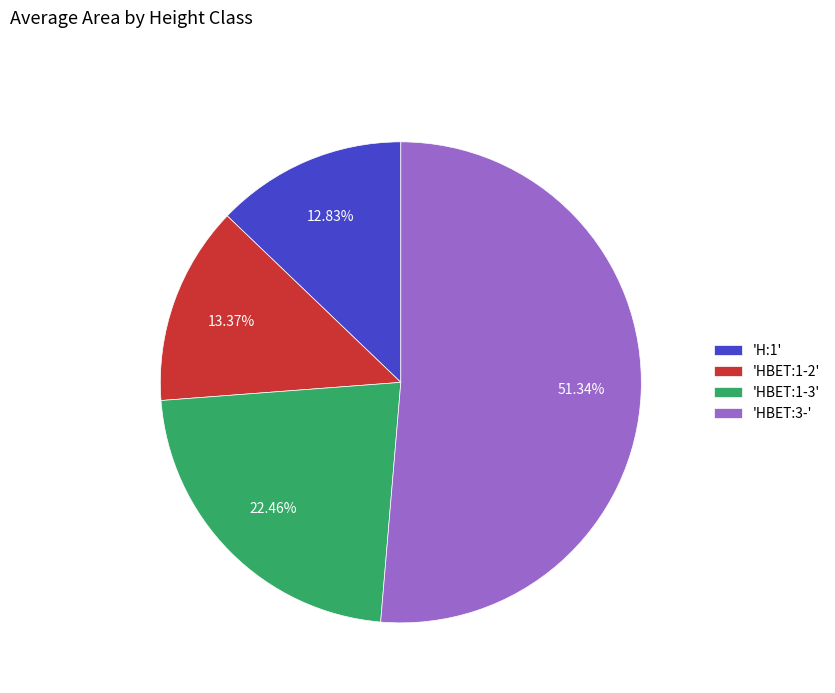

Rank the categories by value from lowest to highest.

'H:1', 'HBET:1-2', 'HBET:1-3', 'HBET:3-'